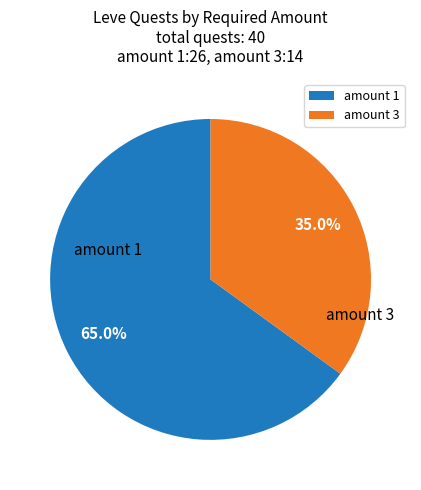

What is the total percentage of amount 1 and amount 3?

100.0%